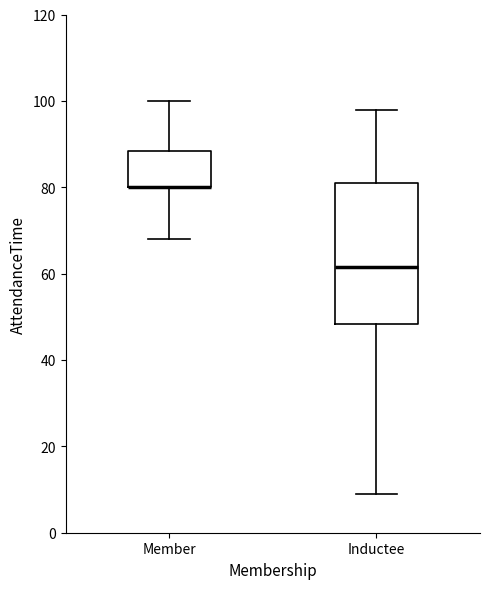

Reading left to right, read every box against the y-axis: the position of its median line, the range the box covers, and the ends of its whiskers. The values are not printed on the chart, so give them approximately, as read against the axis.

Member: median 80 (drawn on the box's lower edge), box 80 to 88, whiskers 68 to 100
Inductee: median 62, box 48 to 82, whiskers 10 to 98